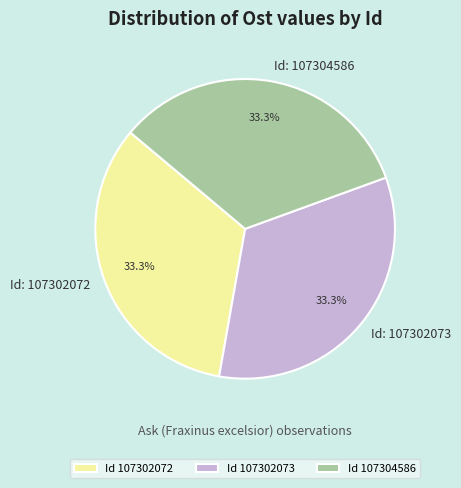

Combined, do Id: 107302073 and Id: 107304586 account for over 50%?

Yes